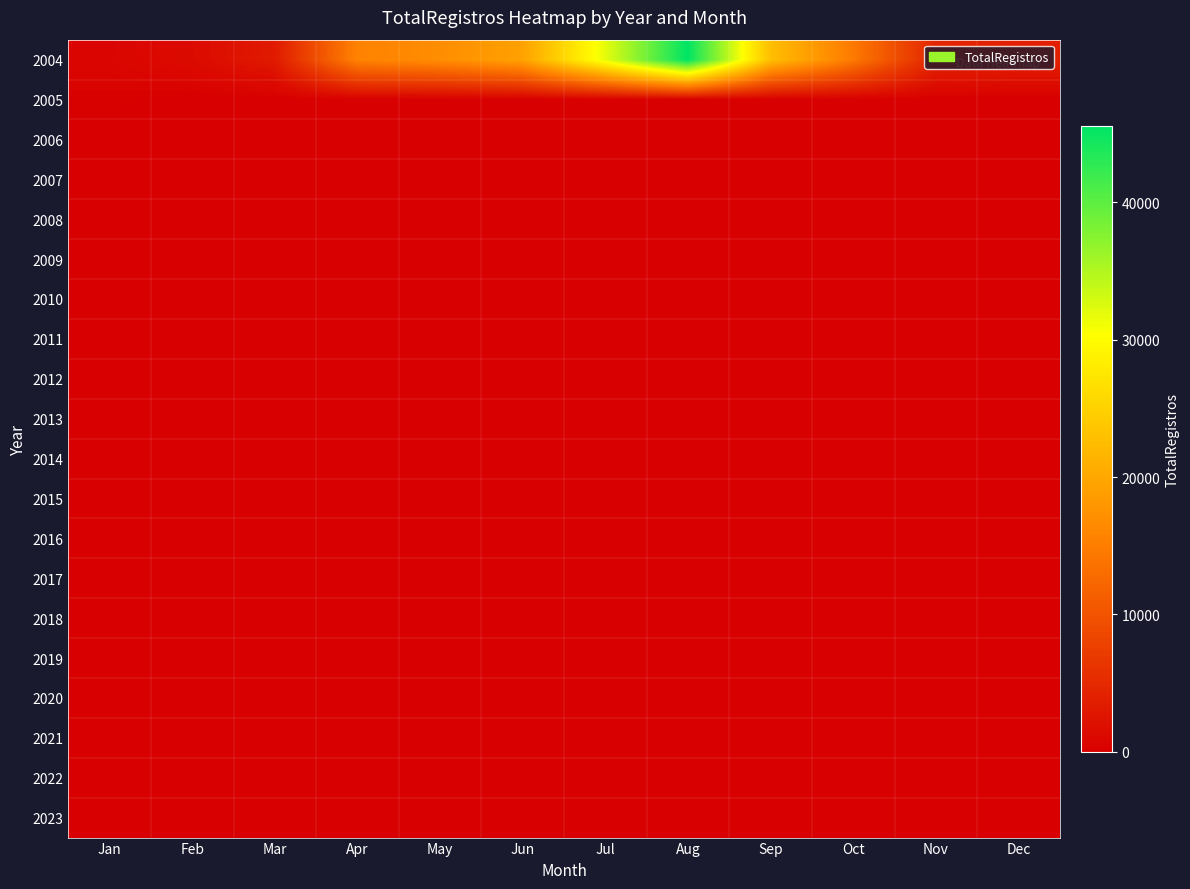

Rank the series by their maximum value, from lowest to highest.

2006, 2007, 2008, 2009, 2010, 2011, 2012, 2013, 2014, 2015, 2016, 2017, 2018, 2019, 2020, 2021, 2022, 2023, 2005, 2004